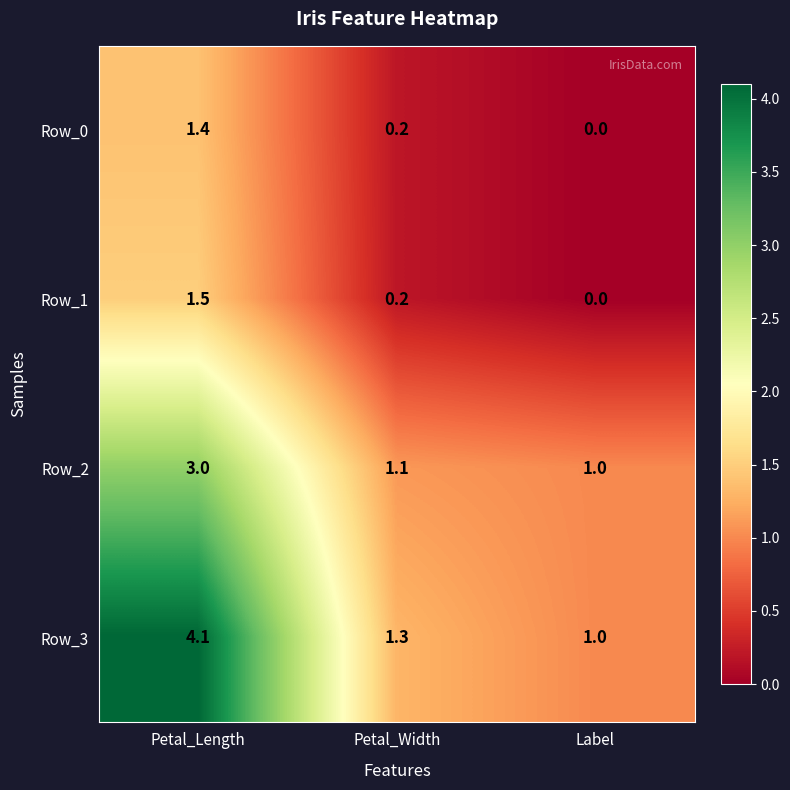

At which category is the sum across all series the highest?

Petal_Length